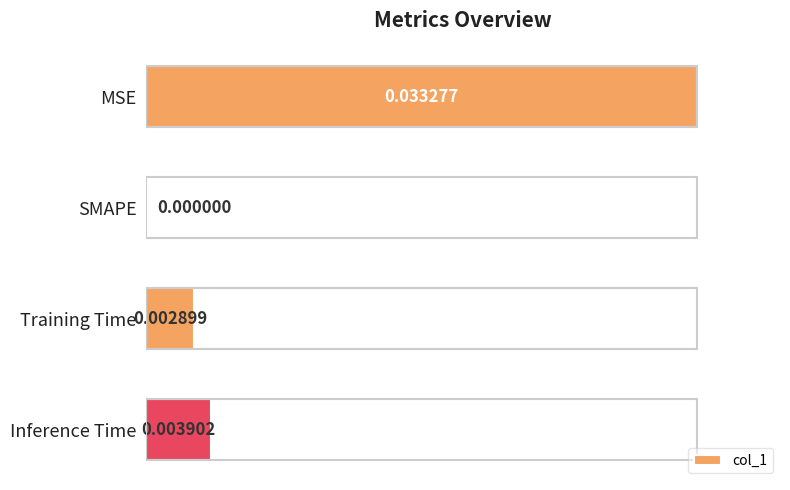

Which label corresponds to the largest value in the chart?

MSE